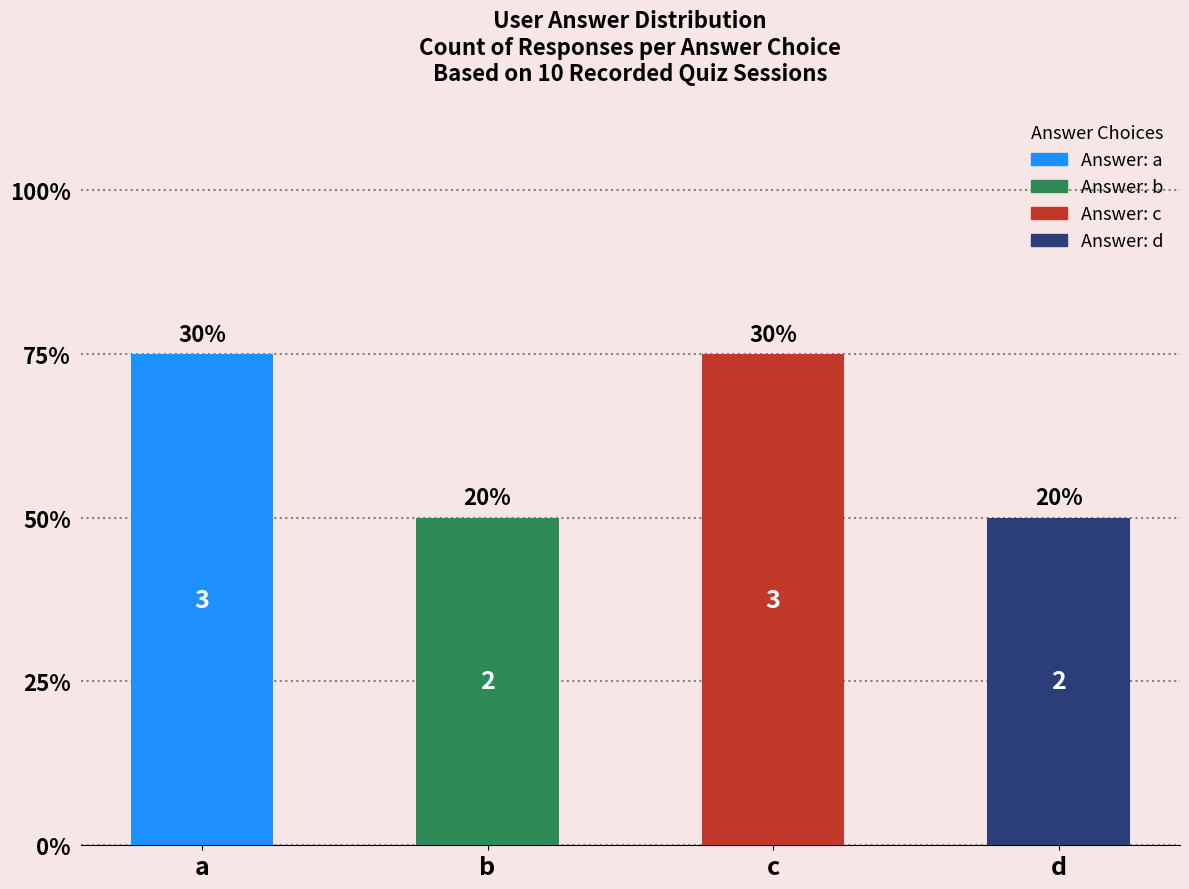

Which label corresponds to the largest value in the chart?

a